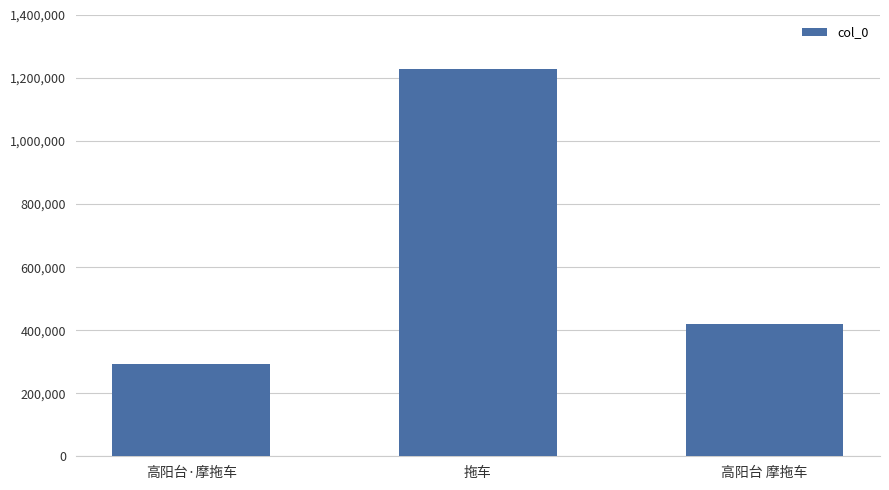

What is the average value?

647388